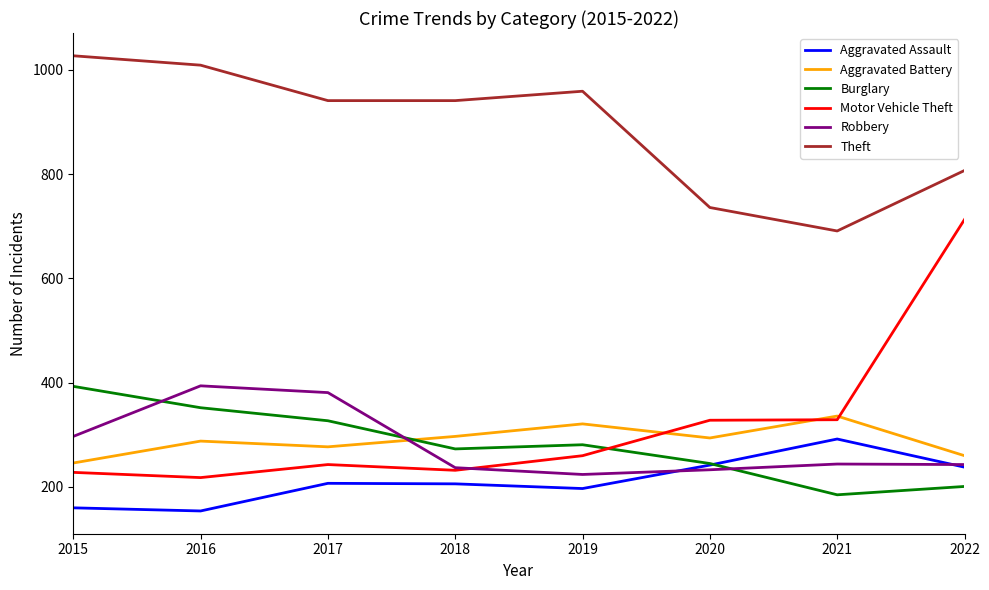

The Theft series shows 941 at 2017. True or false?

True